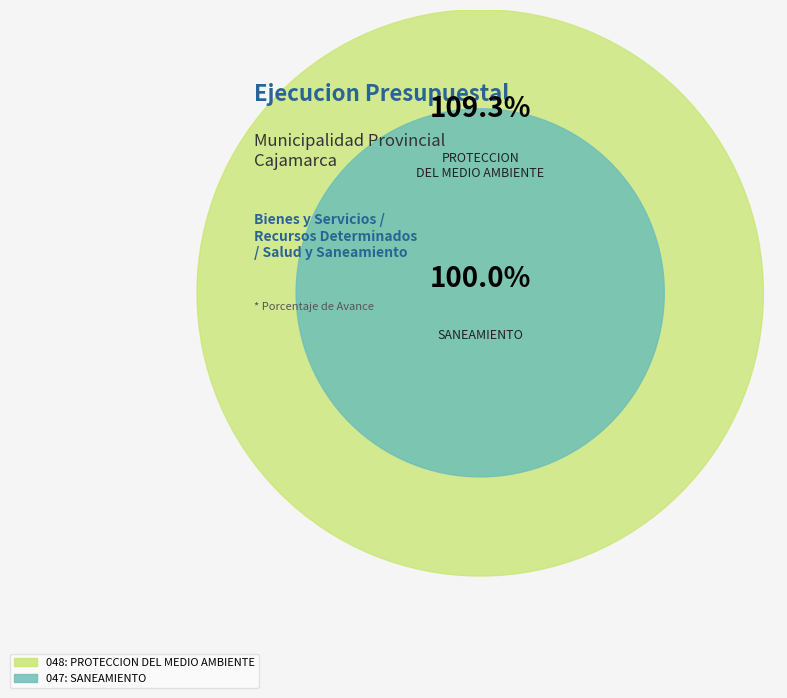

Is it true that 047: SANEAMIENTO is 48% of the pie?

True